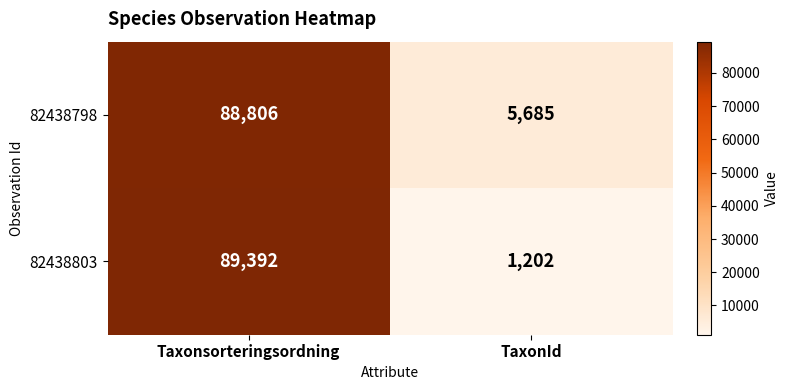

Rank the series by their average value, from lowest to highest.

82438803, 82438798